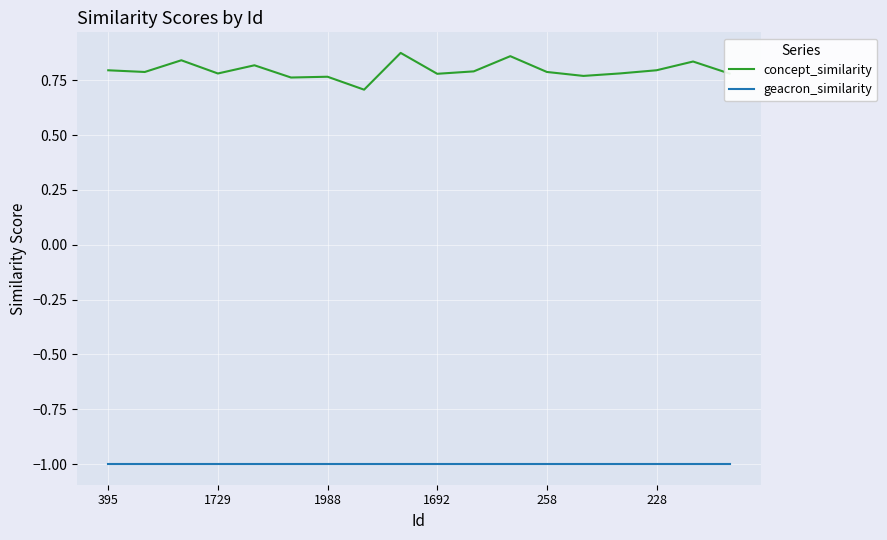

Rank the series by their average value, from highest to lowest.

concept_similarity, geacron_similarity